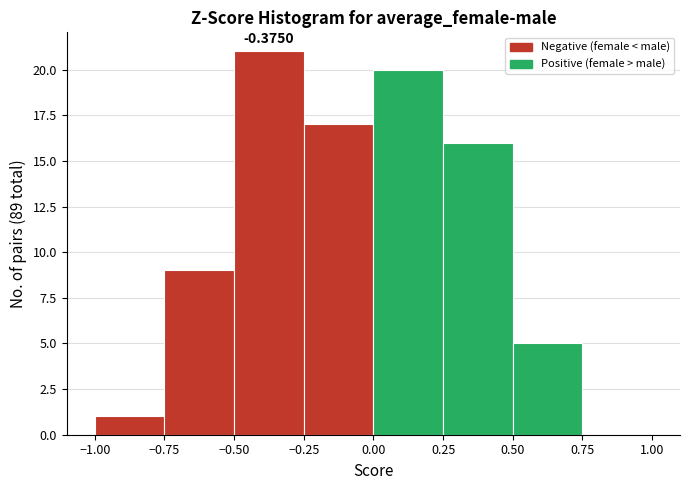

Which range on the x-axis has the tallest bar?

-0.50 to -0.25